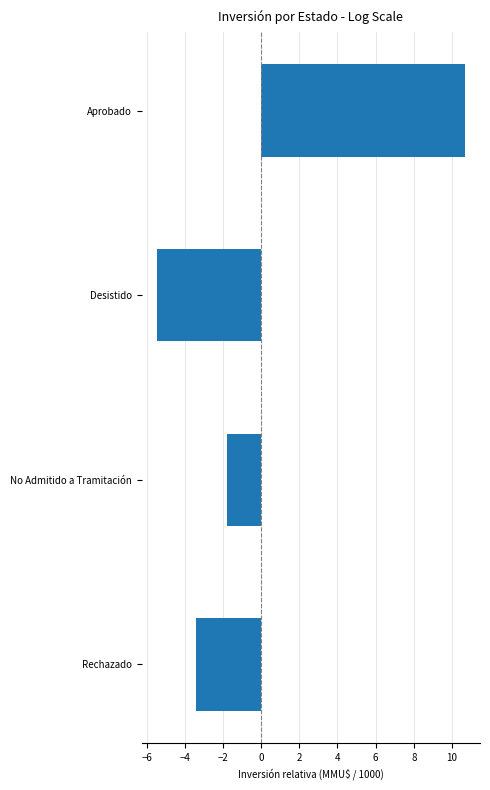

How many values are below zero?

3